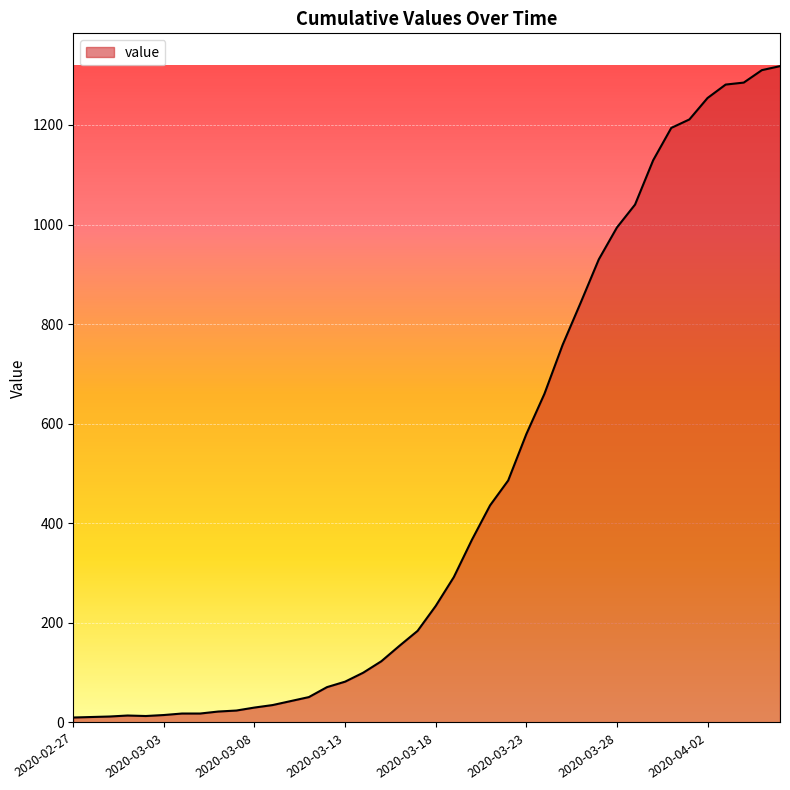

What is the difference between the maximum and minimum values?

1308